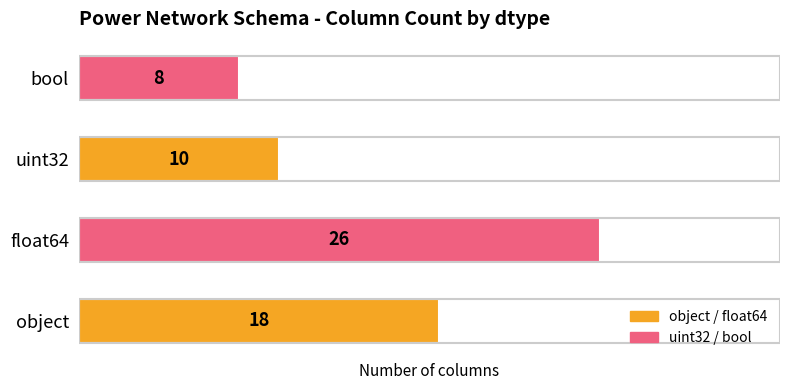

What is the change in value from float64 to bool?

-18